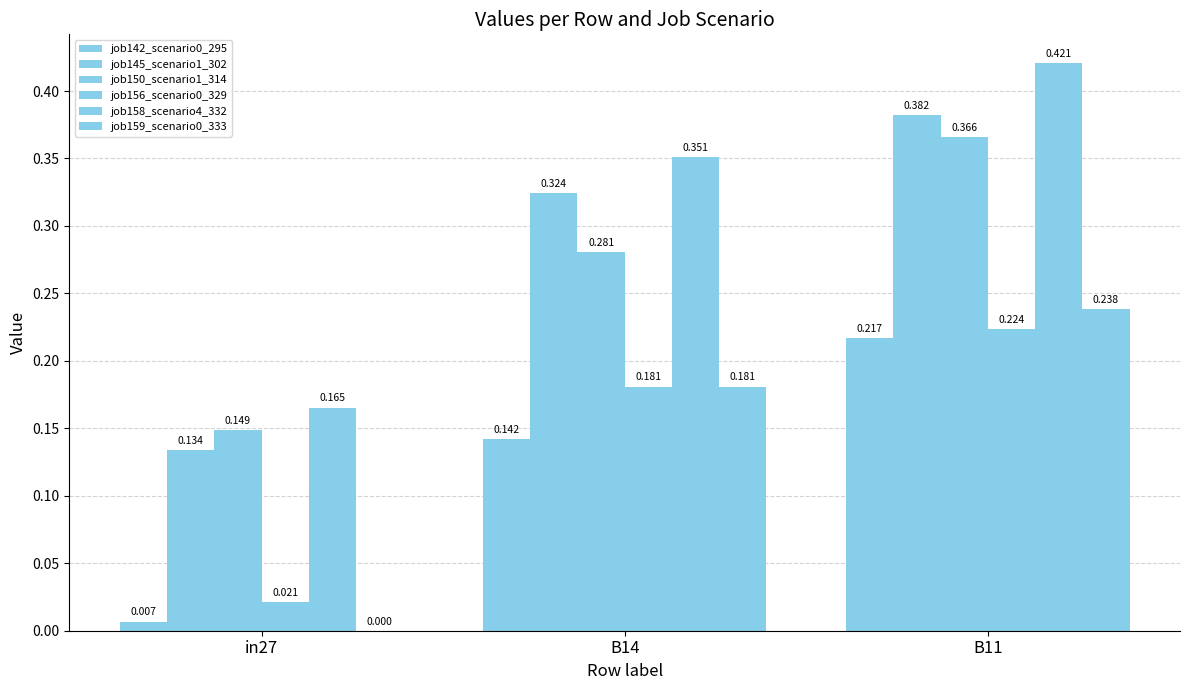

What is the difference between the second highest and minimum values in the job150_scenario1_314 series?

0.1